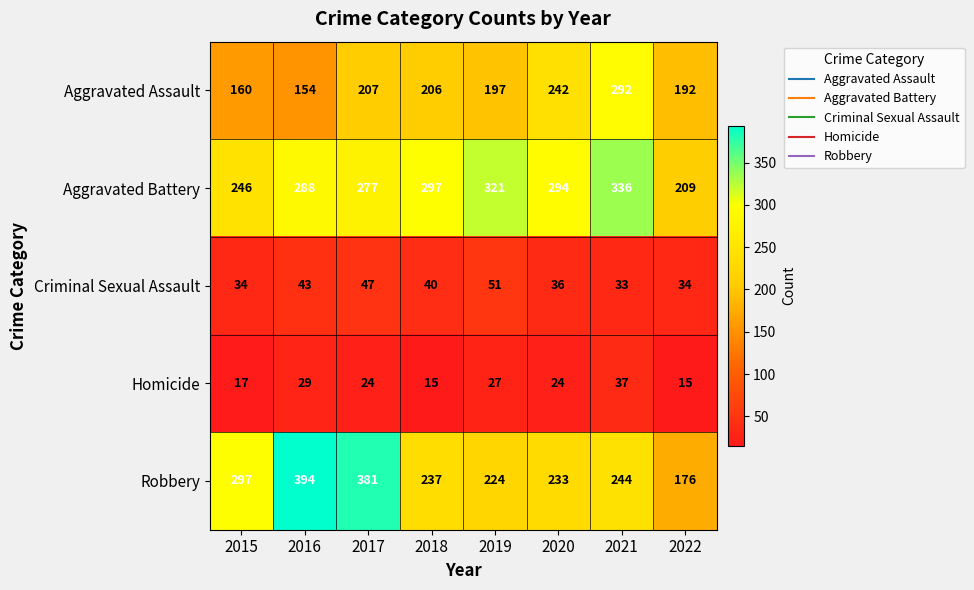

Rank the series at 2015 from lowest to highest value.

Homicide, Criminal Sexual Assault, Aggravated Assault, Aggravated Battery, Robbery